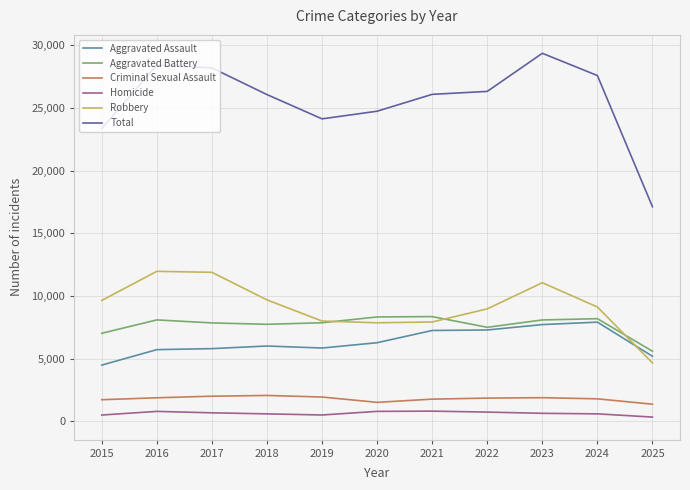

What is the difference between the second highest and second lowest values in the Aggravated Assault series?

2529